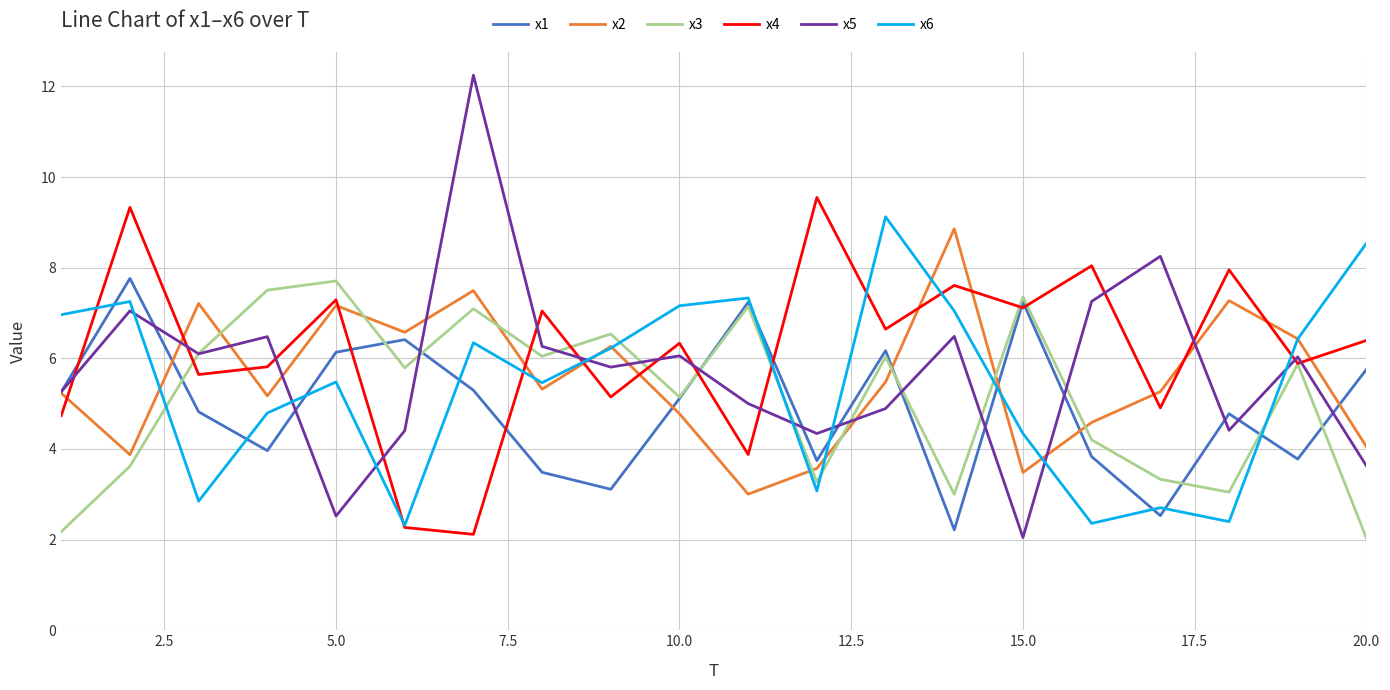

What is the average value of the x6 series?

5.4